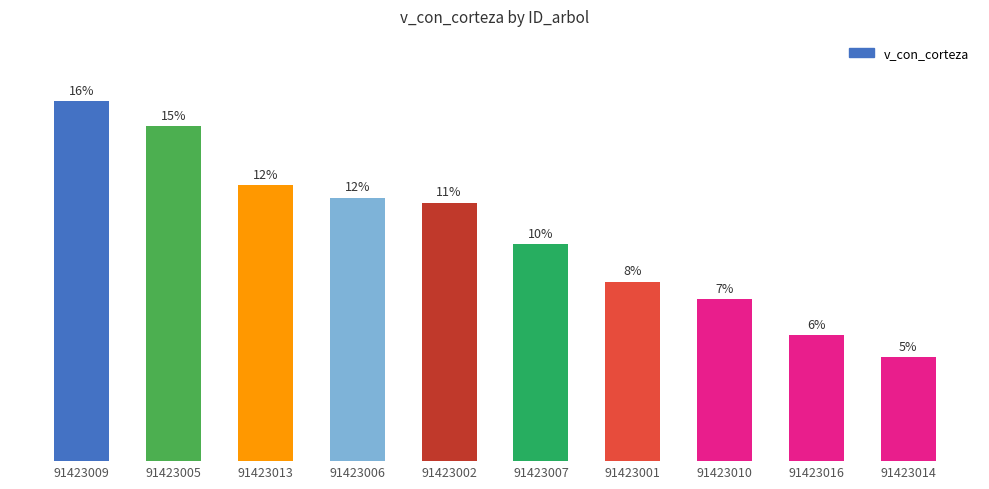

Reading right to left, list all the values displayed in this chart.

98.8	119.6	153.8	170.4	205.8	245.3	250.0	261.6	317.6	341.9